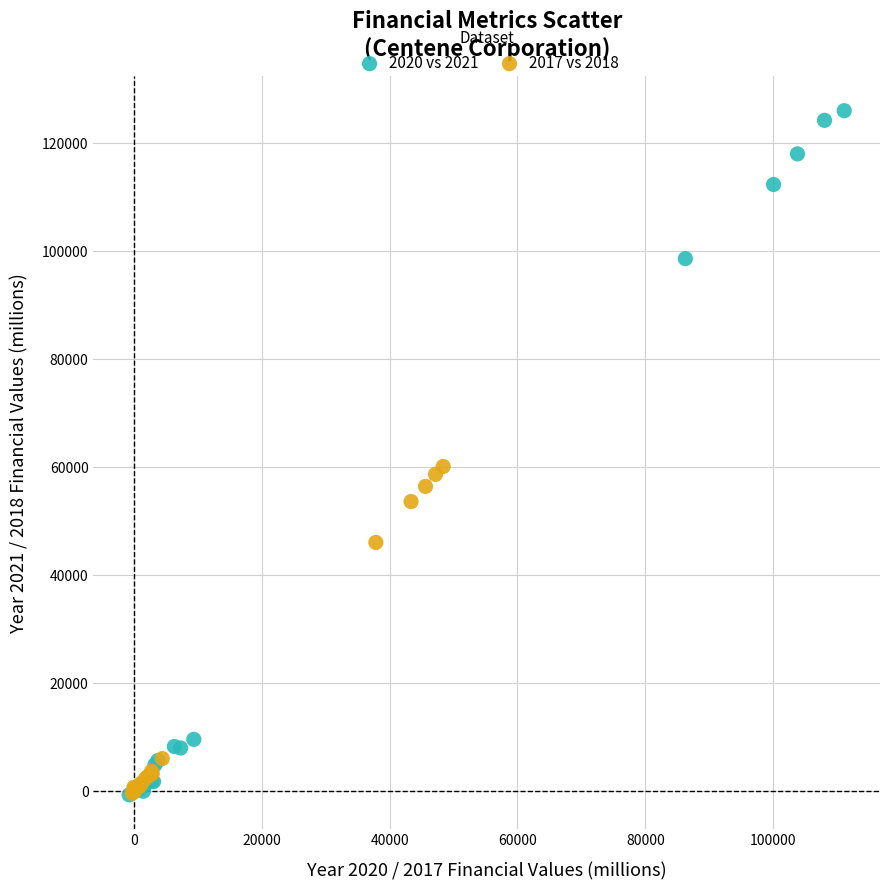

Which series contains the highest Y value?

2020 vs 2021